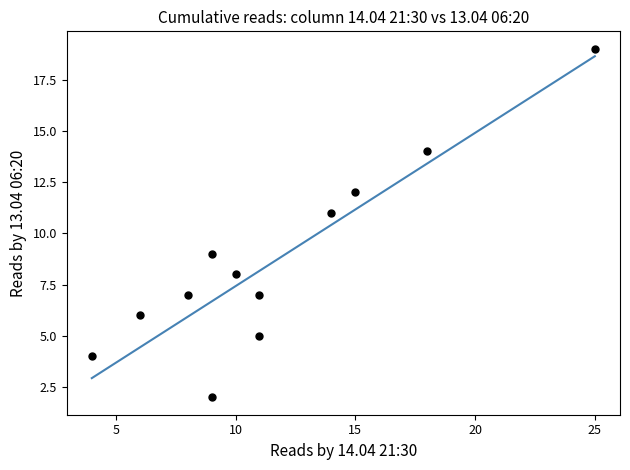

What is the average X value?

12